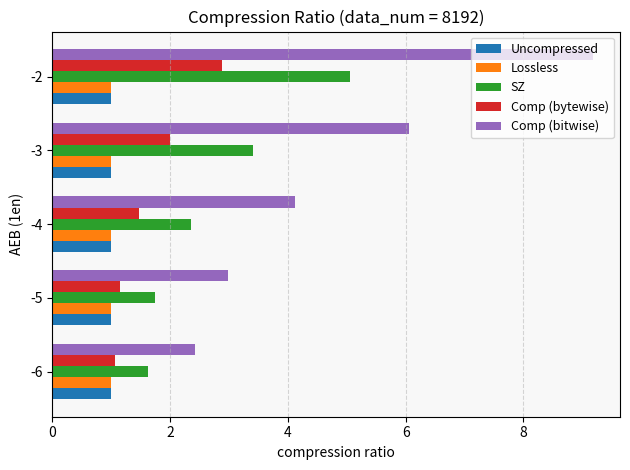

How many values in the Comp (bitwise) series exceed 4?

3